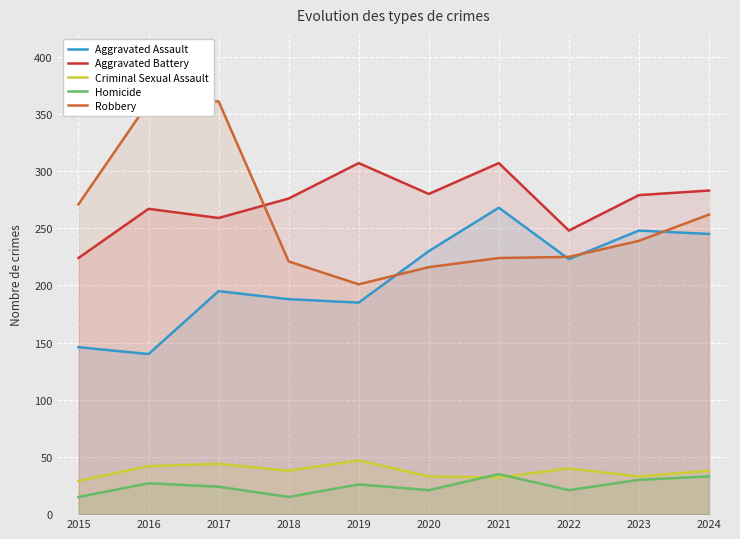

At which category does Aggravated Assault reach its first local peak?

2017